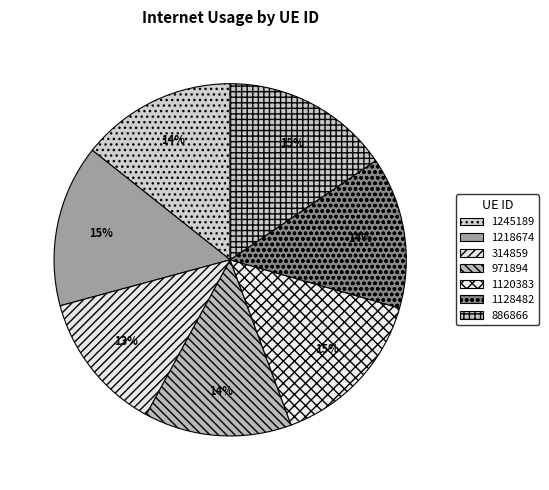

Rank the categories by value from lowest to highest.

314859, 971894, 1128482, 1245189, 1218674, 1120383, 886866